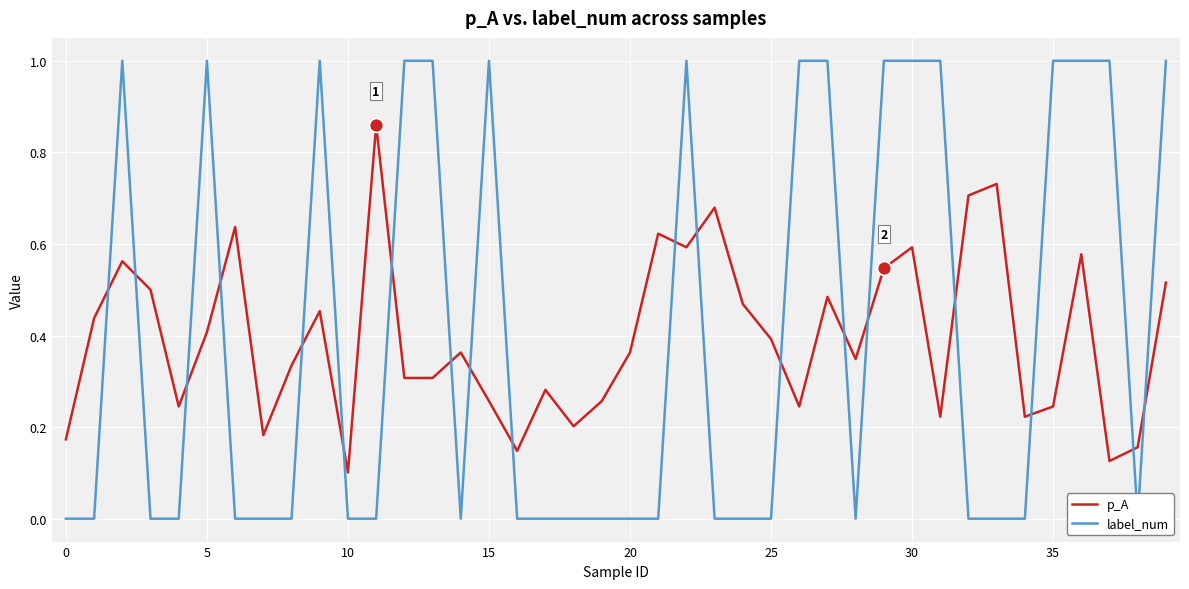

Is it true that p_A equals 0.1 at 10?

True